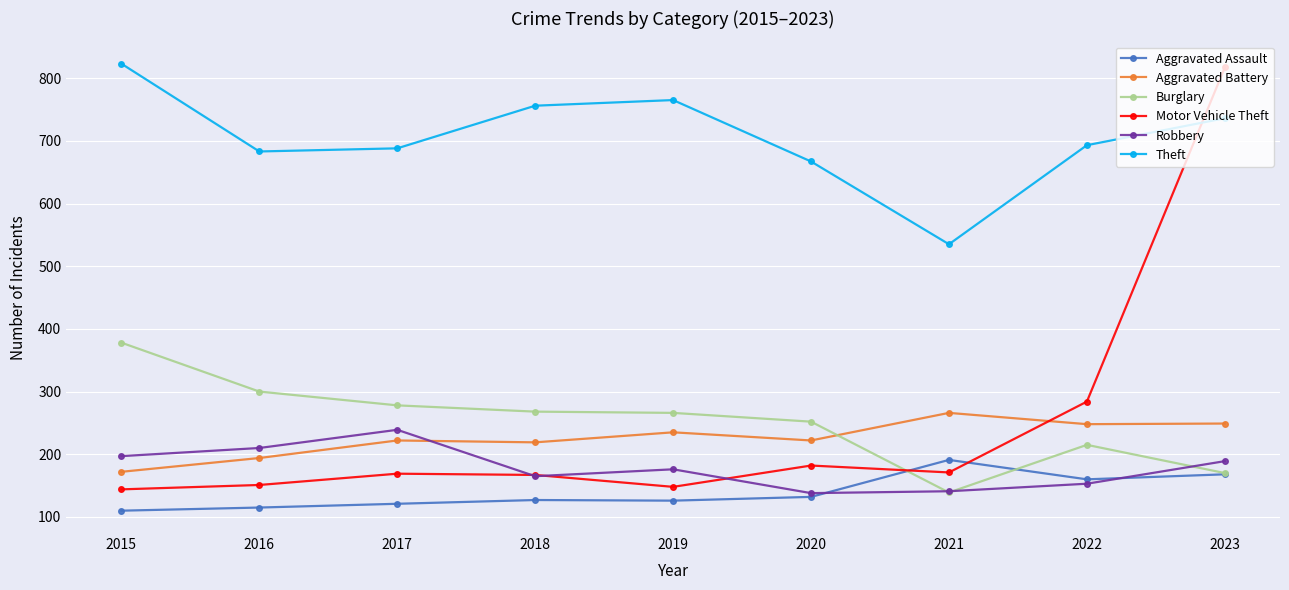

What is the value of the Theft point at the 8th from the left?

693